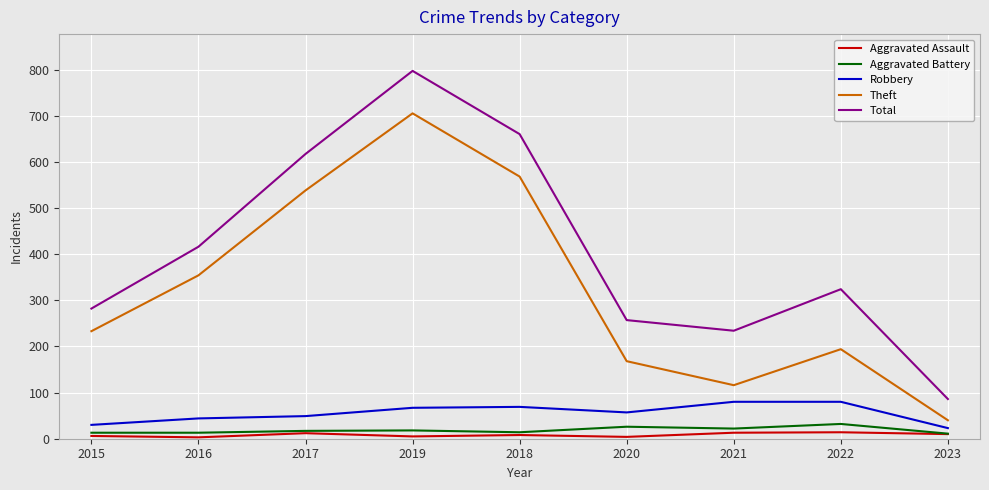

List the series in order of their peak value, lowest first.

Aggravated Assault, Aggravated Battery, Robbery, Theft, Total